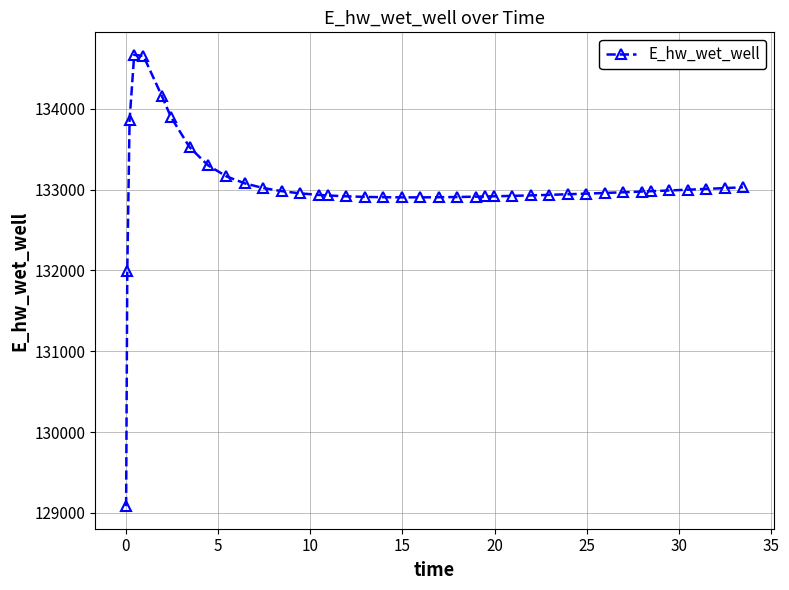

What is the value of the 29th point from the left?

132934.2